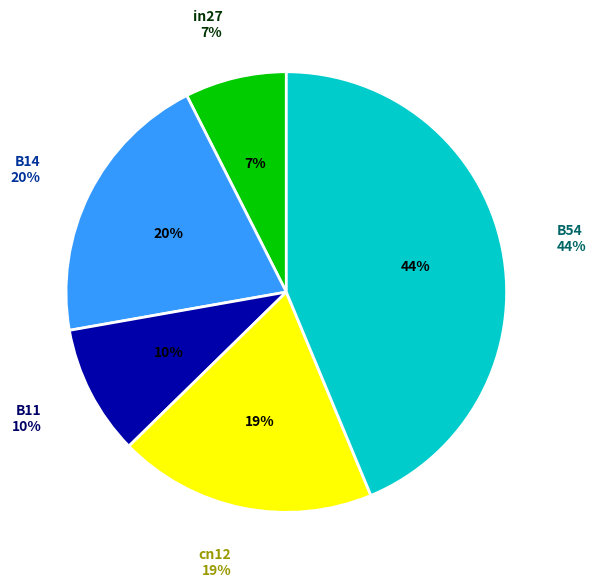

Rank the categories by value from highest to lowest.

B54, B14, cn12, B11, in27